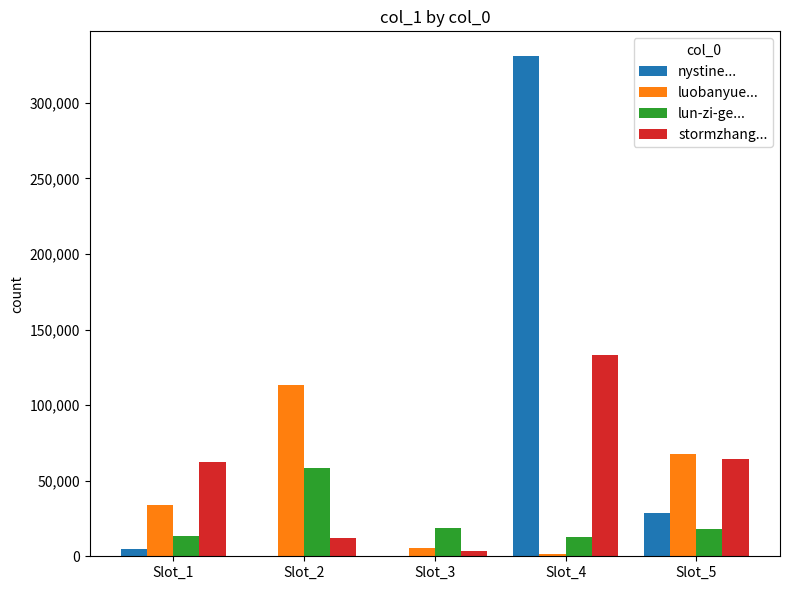

Which series has the largest range (max minus min)?

nystine...